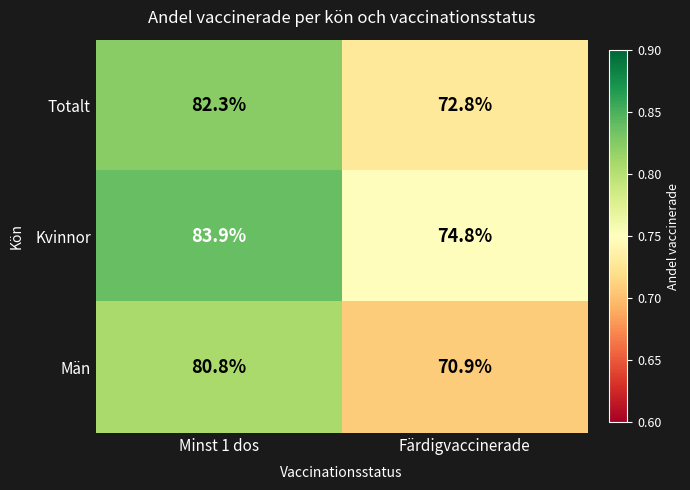

At which category does the chart reach its peak across all series?

Minst 1 dos